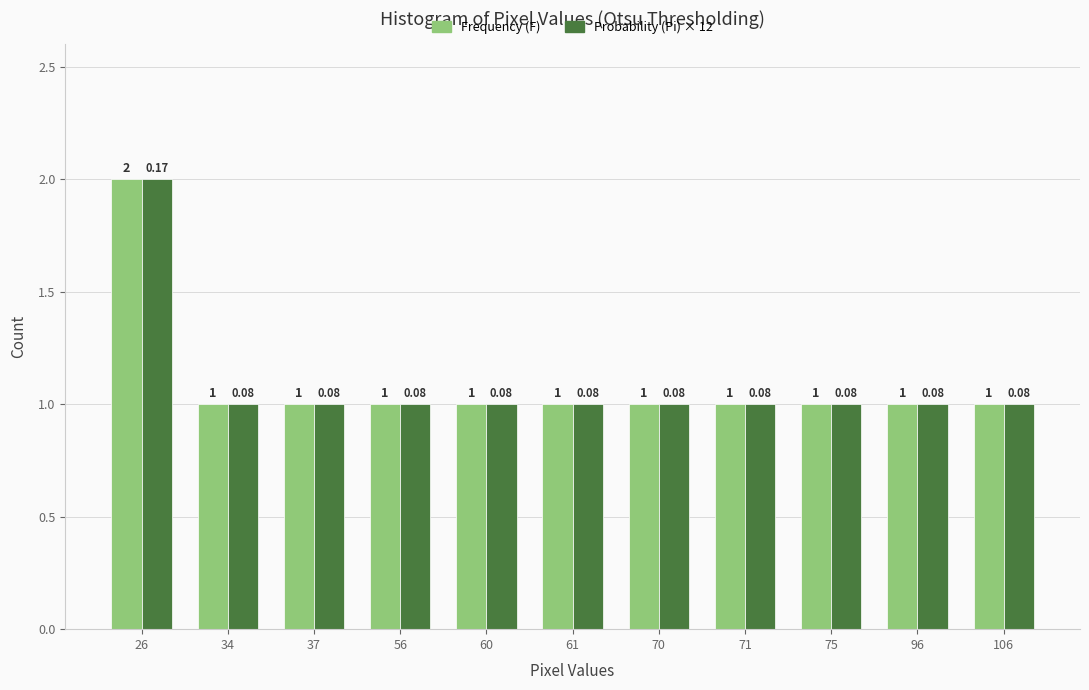

What is the total value across all series at 26?

4